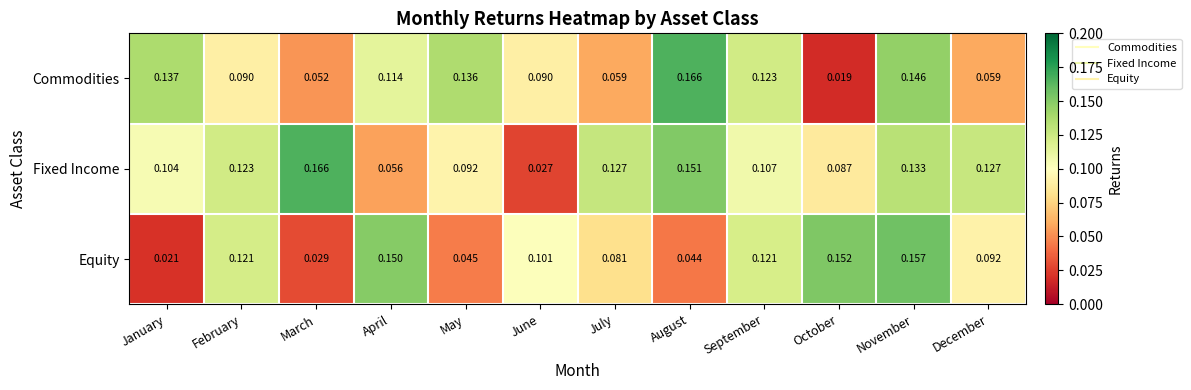

Which series has the largest total across all categories?

Fixed Income